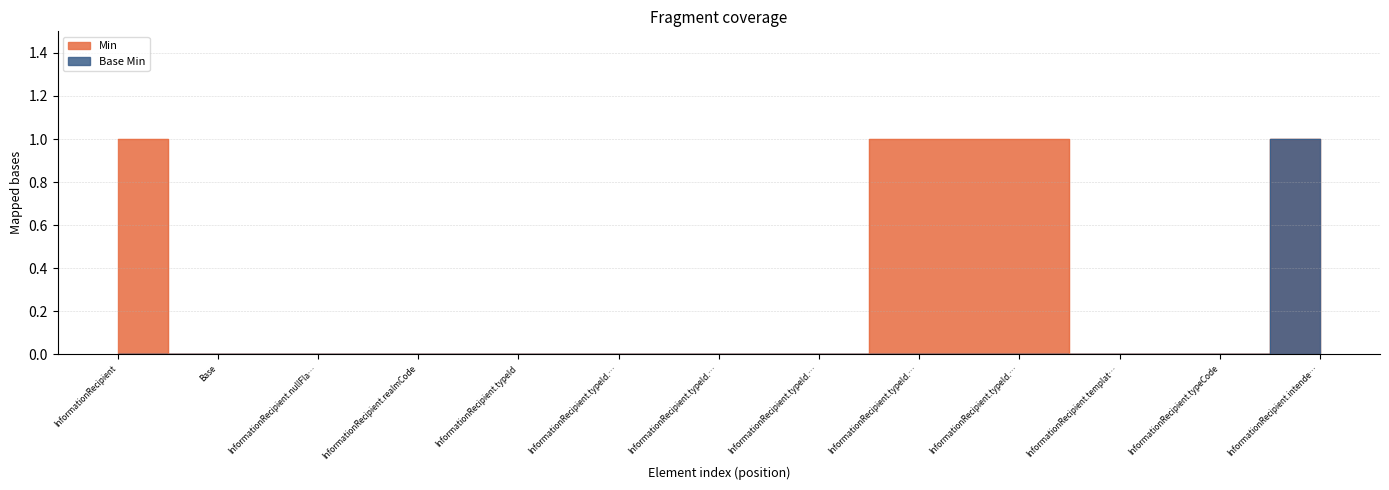

Count the number of data series in this chart.

2